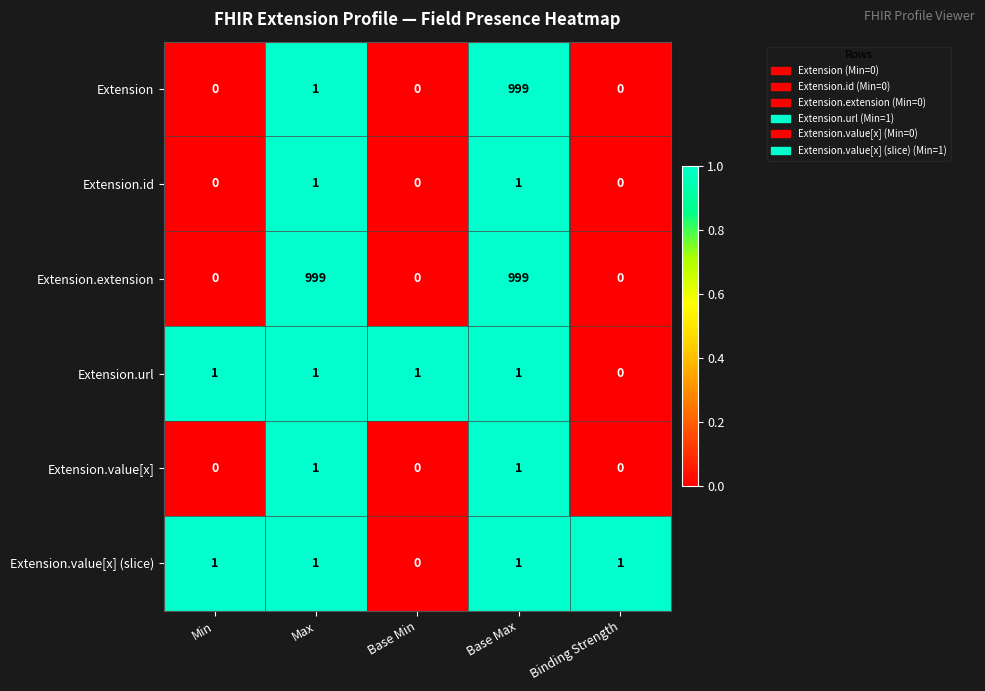

How many positive values does the Extension.id series have?

2